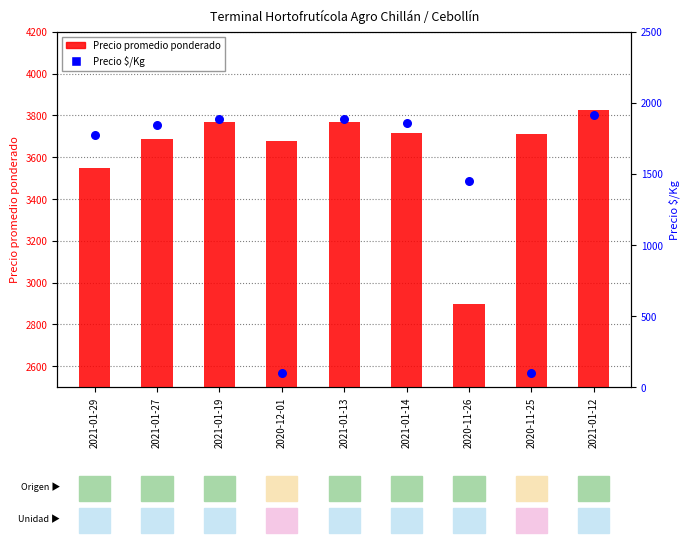

What are all the series names shown in the legend?

Precio promedio ponderado, Precio $/Kg